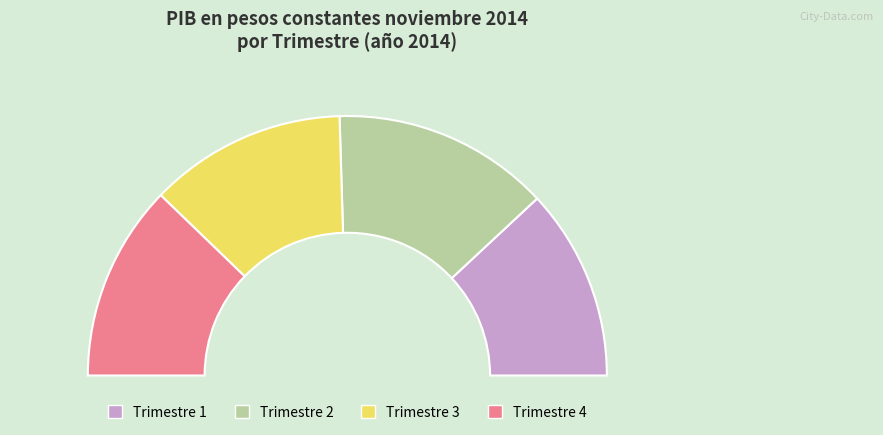

What percentage is NOT represented by Trimestre 2?

72.9%